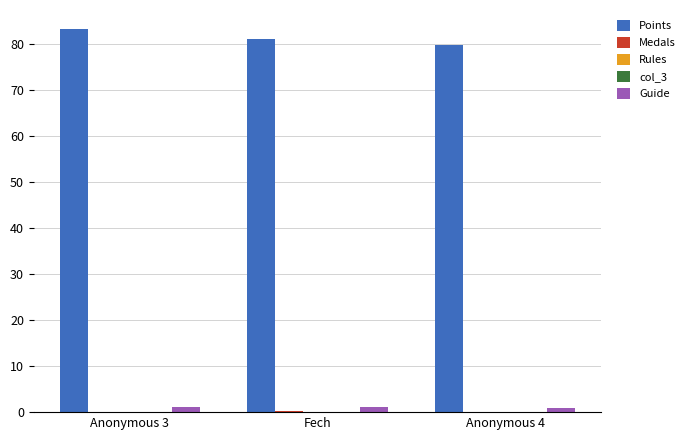

The Points series shows 52.0 at Anonymous 4. True or false?

False